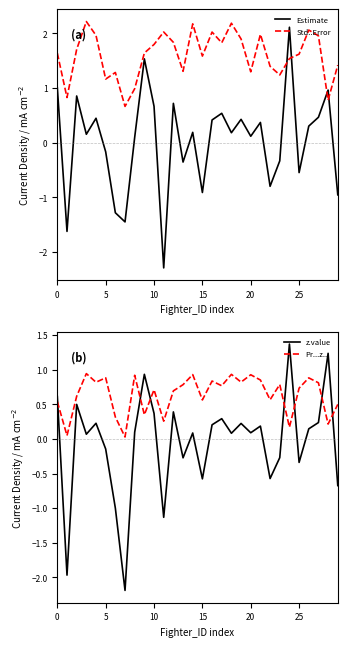

True or false: Pr...z.. has more than 2 interior local peaks.

True